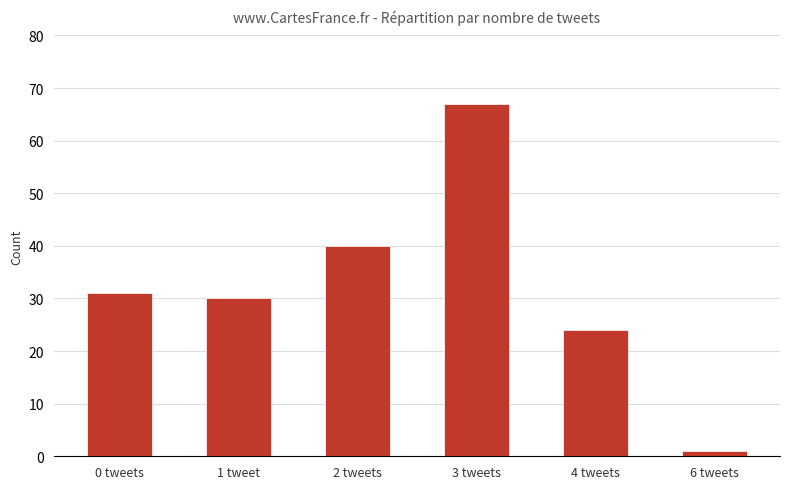

True or false: the data shows 1 at 6 tweets.

True